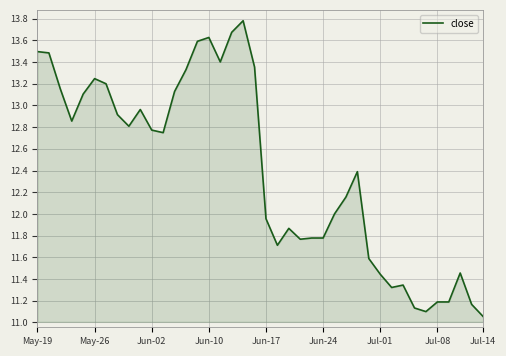

What is the maximum value shown in the chart?

13.8